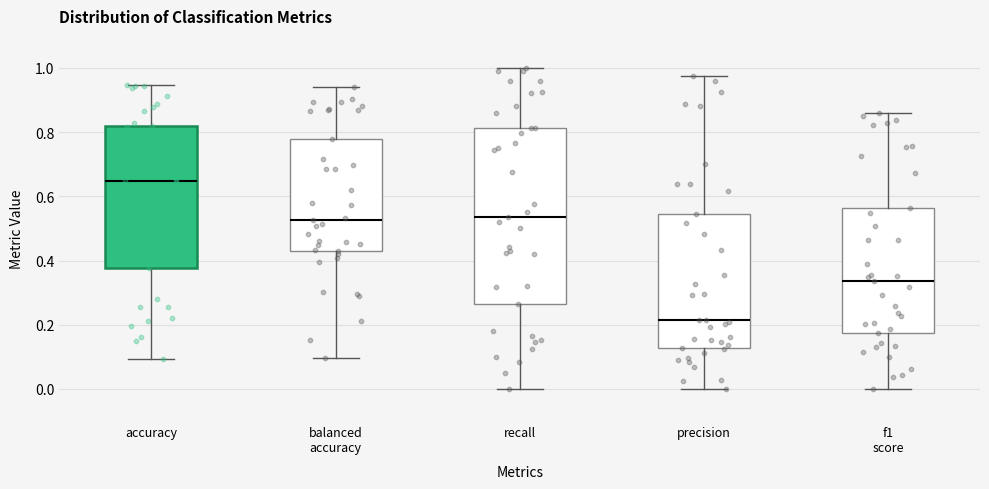

Which box is the tallest, from its lower edge to its upper edge?

recall